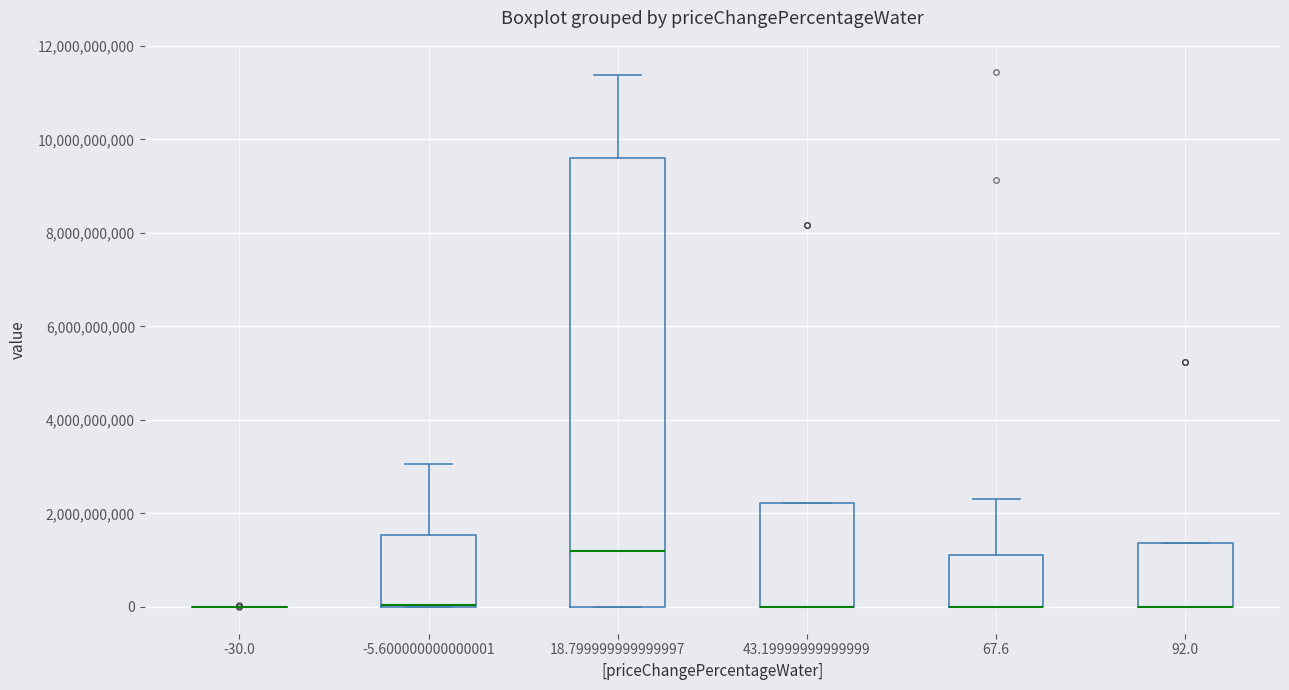

Where is the upper edge of the box at x = 67.6 on the y-axis? The values are not printed on the chart, so give them approximately, as read against the axis.

1200000000